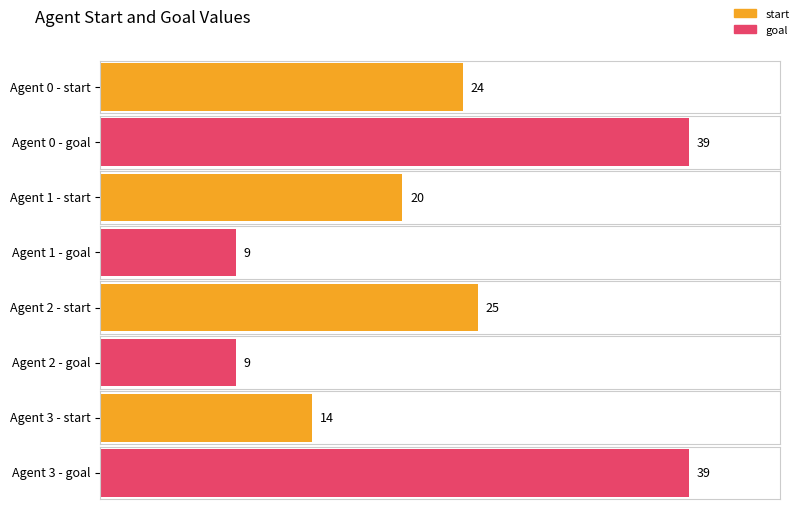

Which category has the lowest value in the goal series?

1